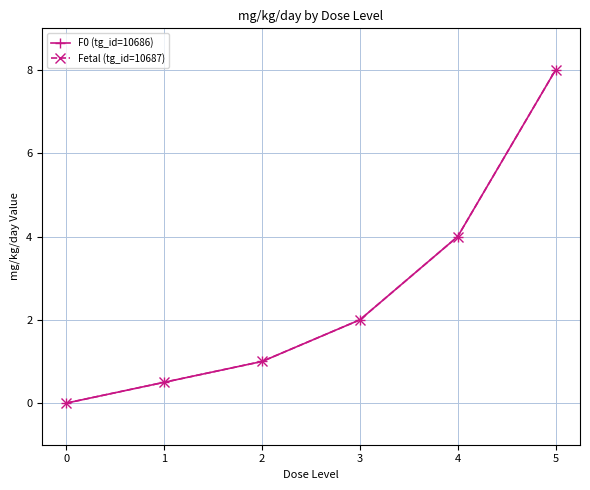

What is the difference between the Fetal (tg_id=10687) values at 0 and 3?

2.0